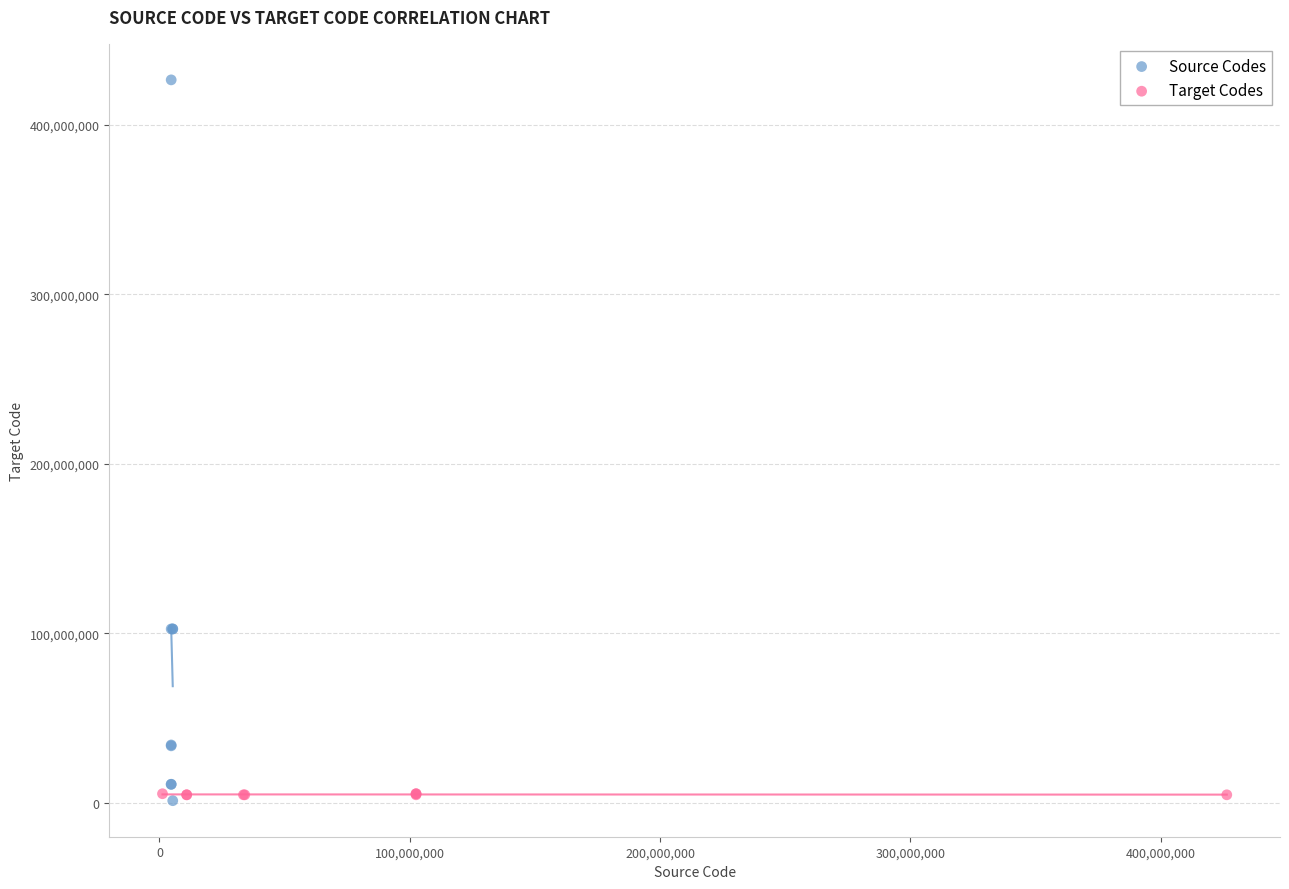

Which series reaches the maximum Y coordinate?

Source Codes